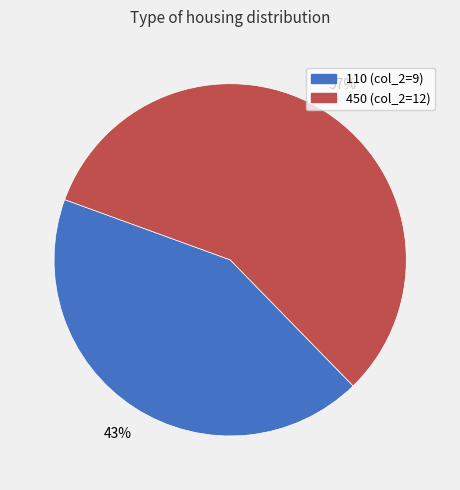

To the nearest percent, what is the average slice percentage?

50%